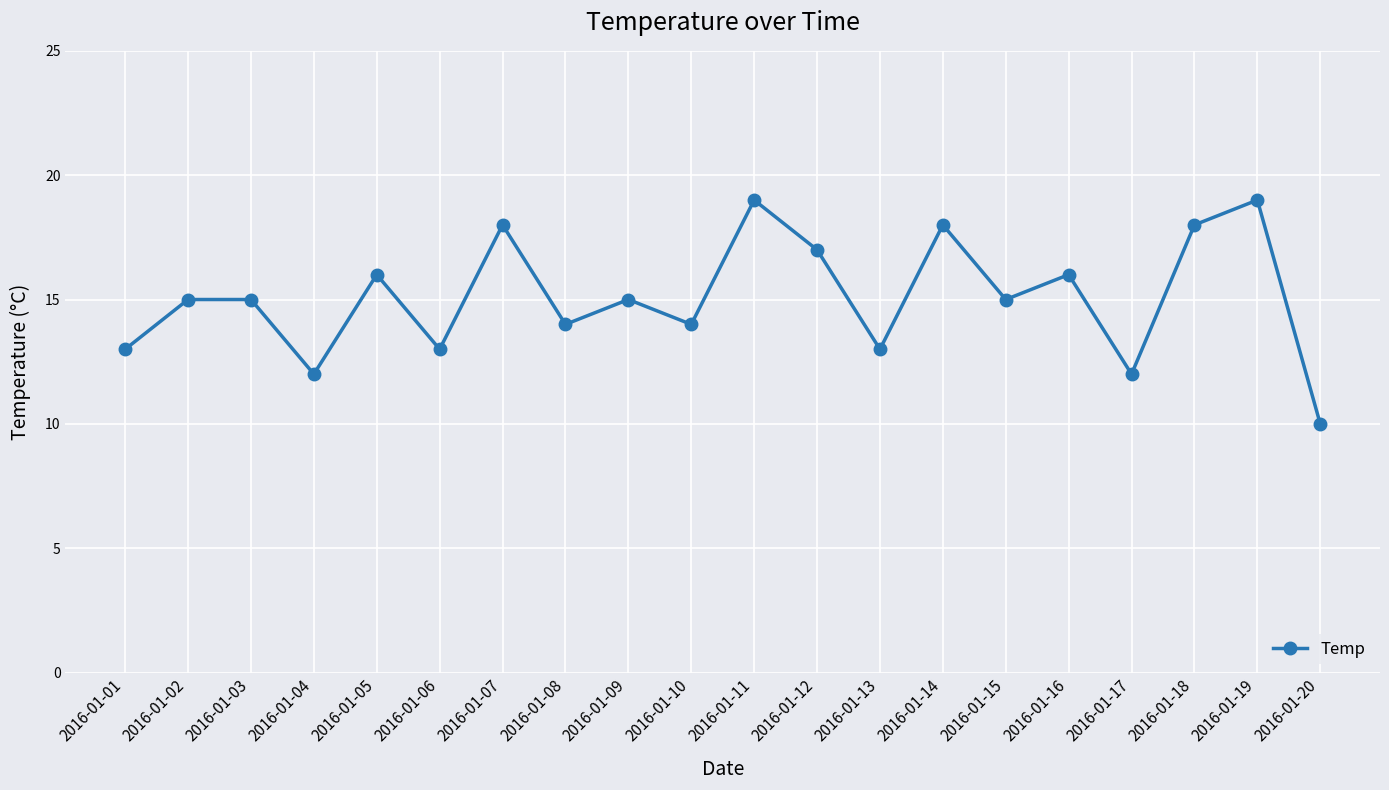

What is the difference between the maximum and second lowest values?

7